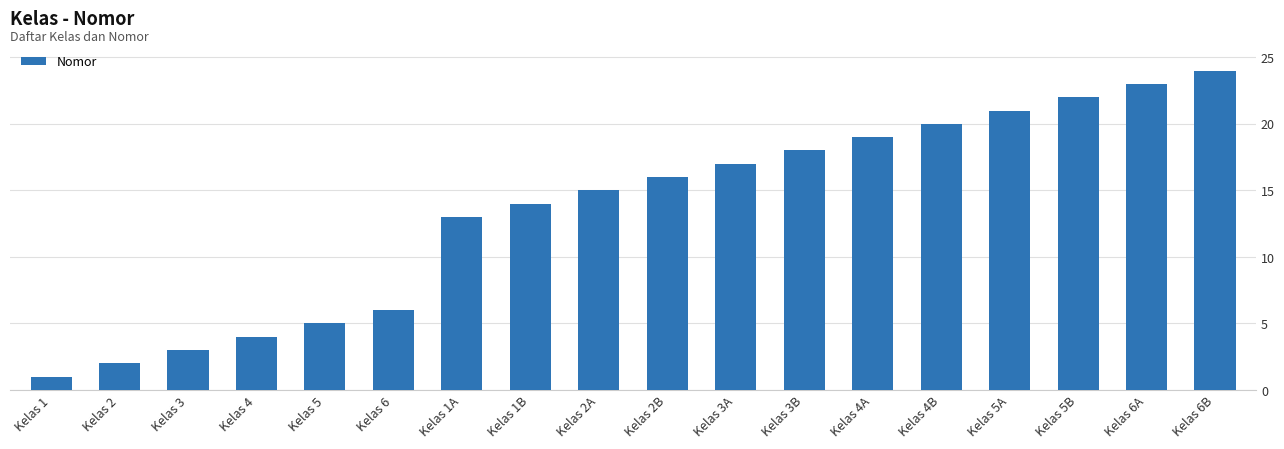

Reading right to left, extract all data points from this chart.

24	23	22	21	20	19	18	17	16	15	14	13	6	5	4	3	2	1